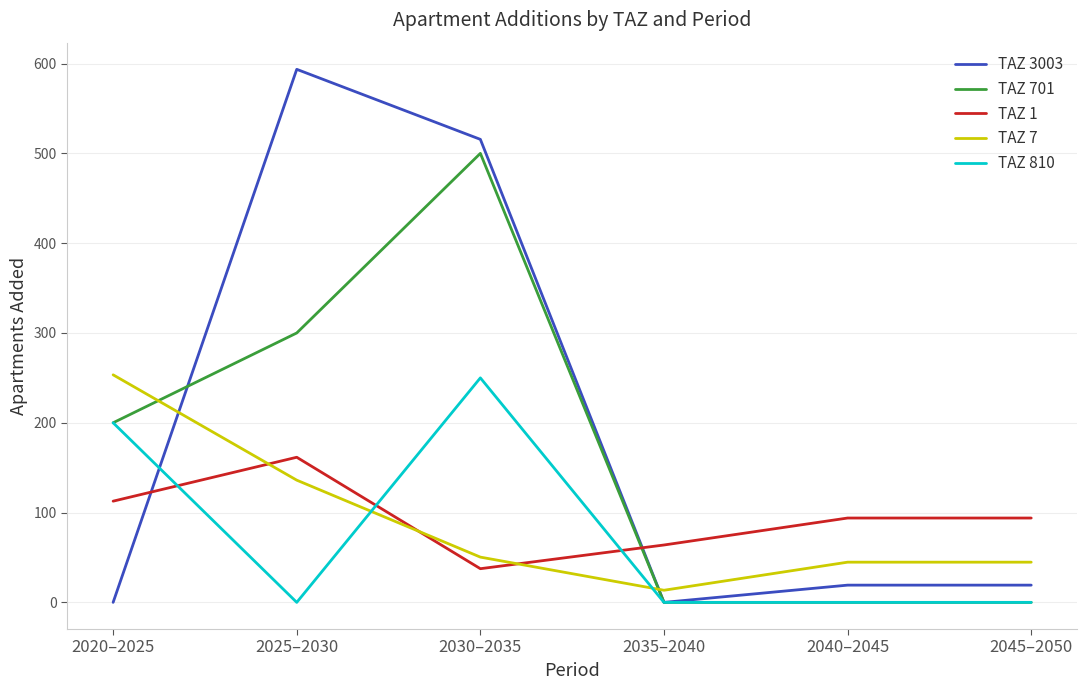

Which series ends up on top after the final intersection of TAZ 701 and TAZ 1?

TAZ 1